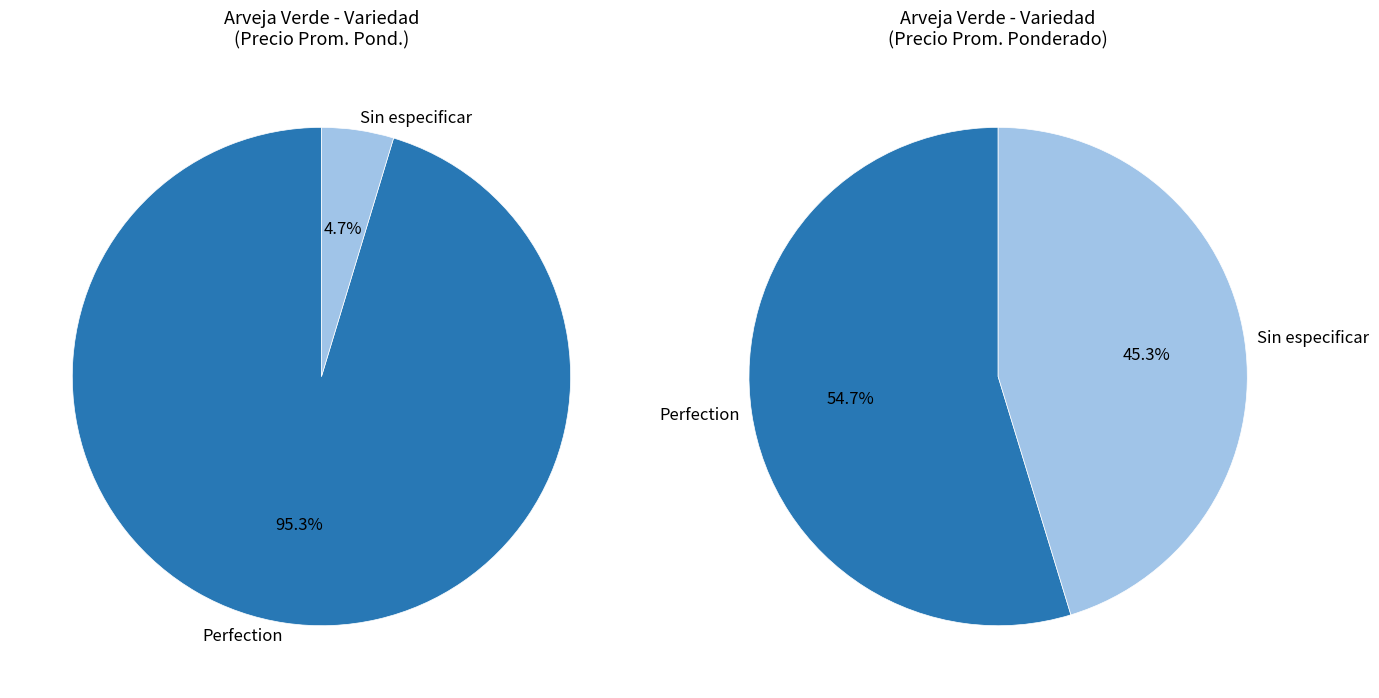

To the nearest percent, what is the combined percentage of Perfection and Sin especificar?

100%